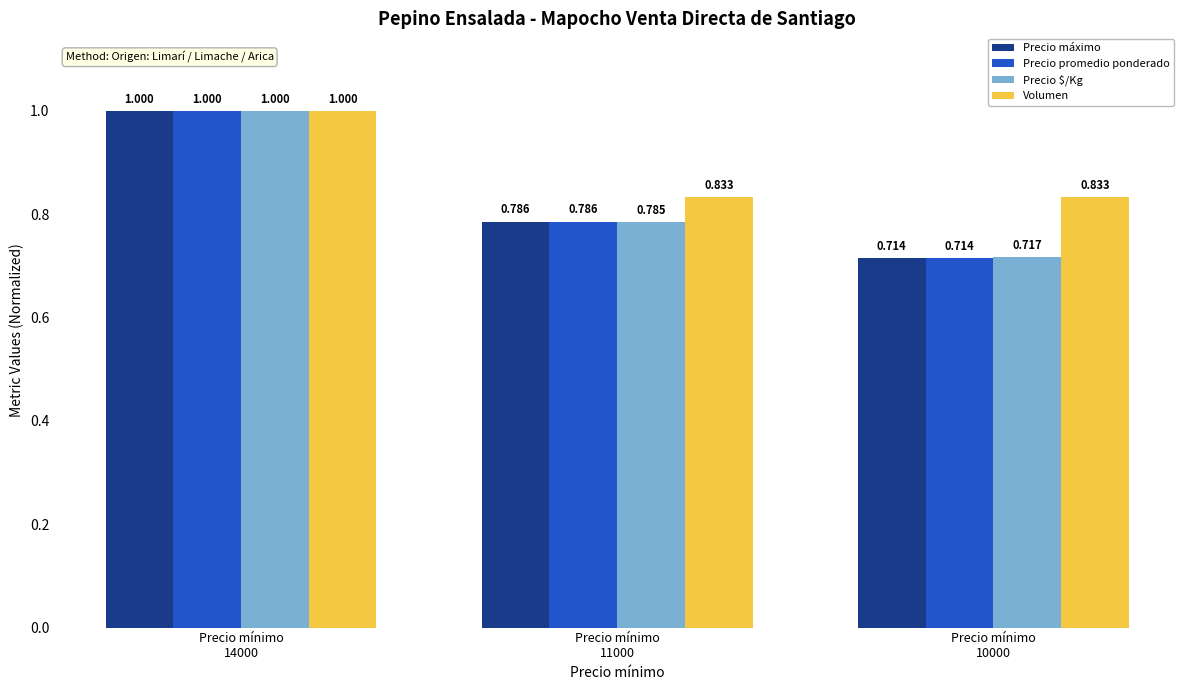

The value of Volumen at Precio mínimo
10000 is 0.2. True or false?

False